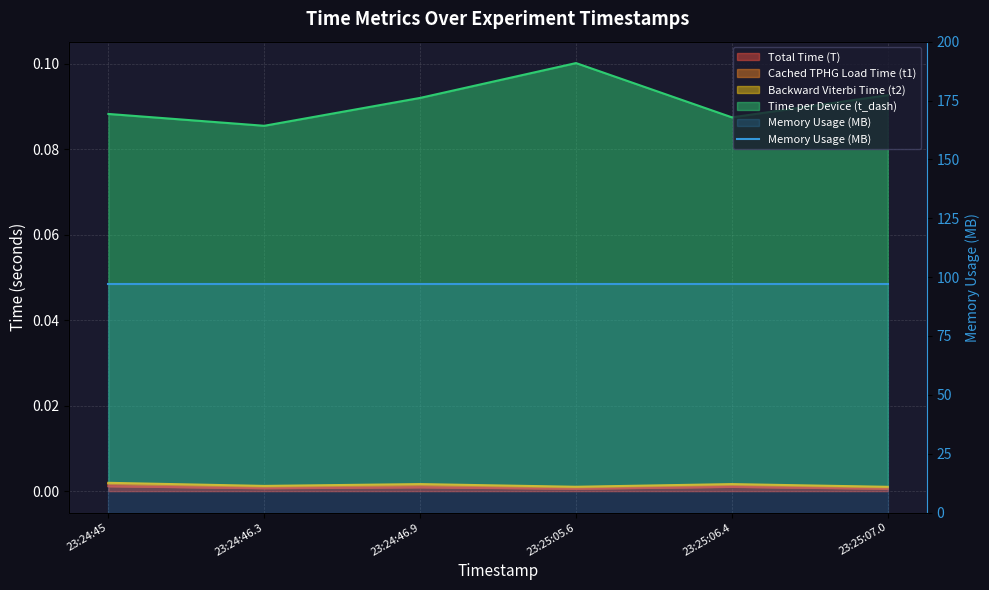

Which has a higher value, 23:24:46.9 or 23:25:07.0?

23:24:46.9